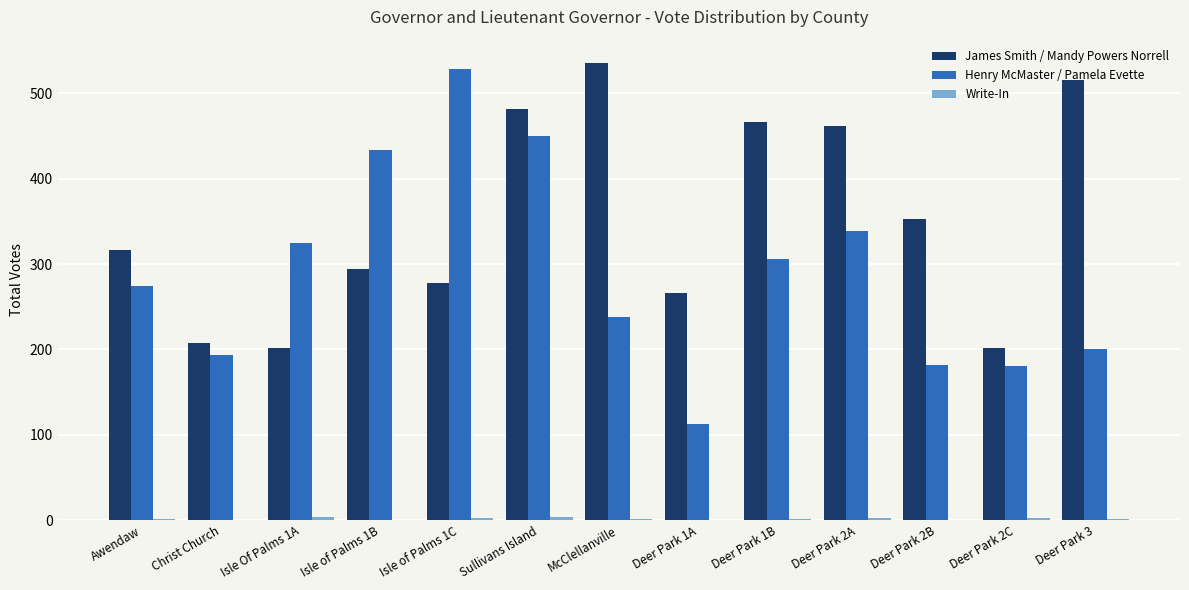

Are the bars horizontal?

No